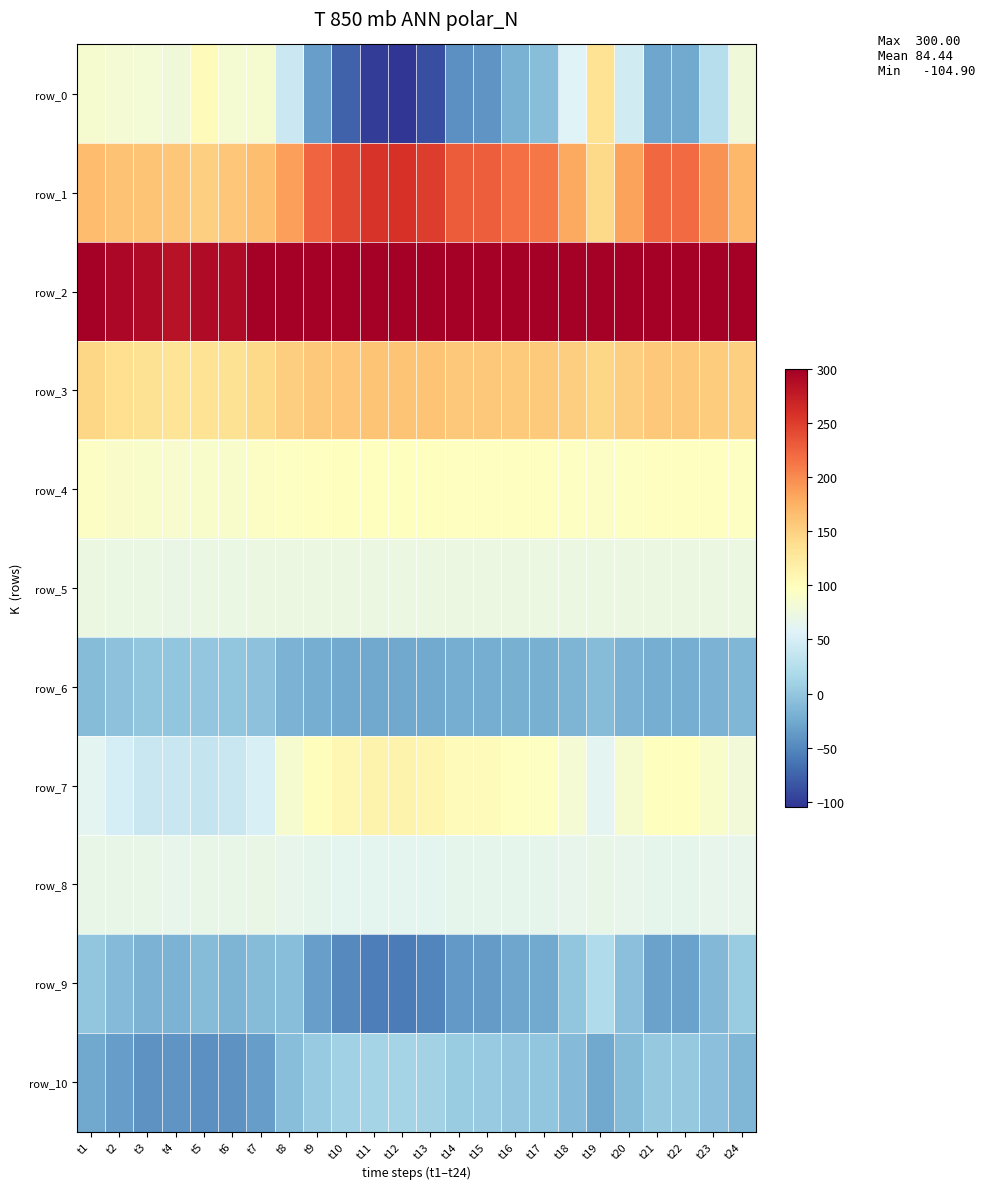

List the labels in order of row_6 value, largest first.

t5, t6, t3, t4, t2, t7, t1, t19, t24, t18, t20, t8, t23, t17, t16, t22, t21, t9, t15, t14, t10, t13, t11, t12